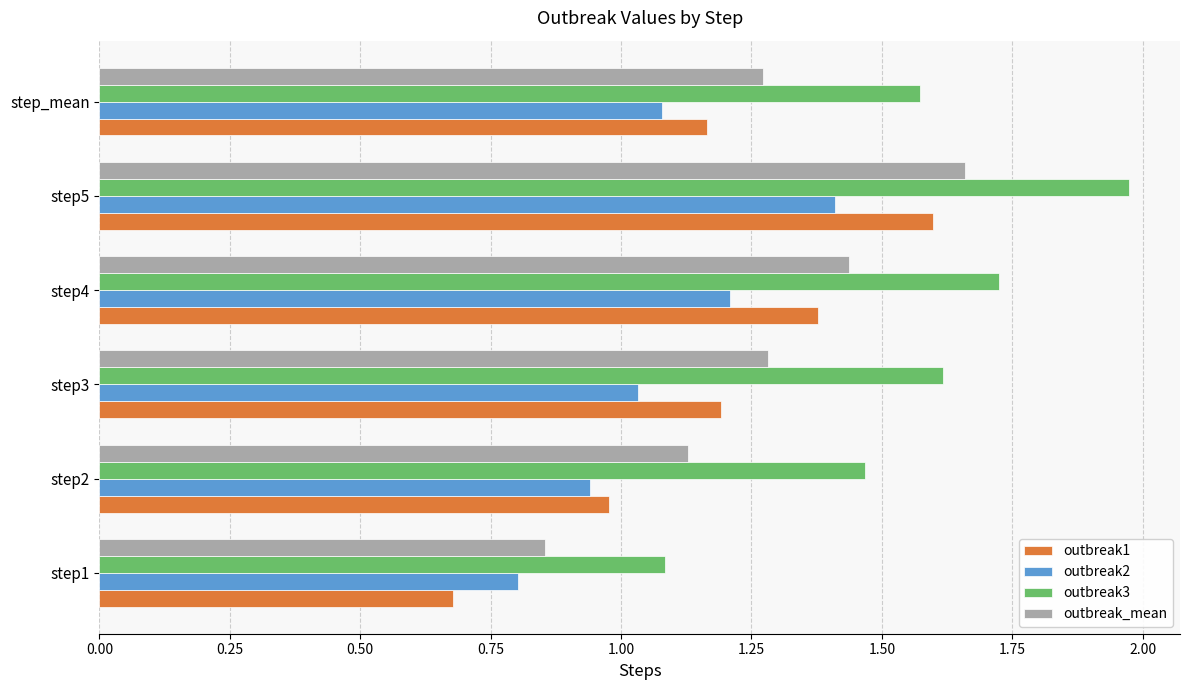

What is the sum of all outbreak1 values?

7.0